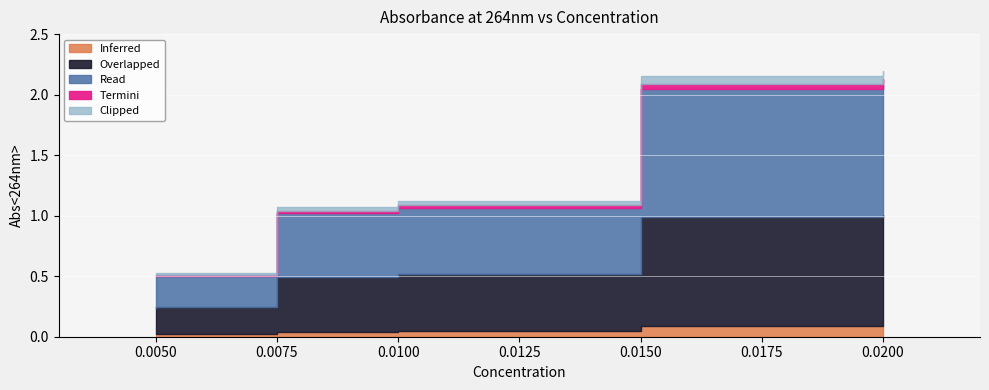

What is the greatest value displayed?

2.2